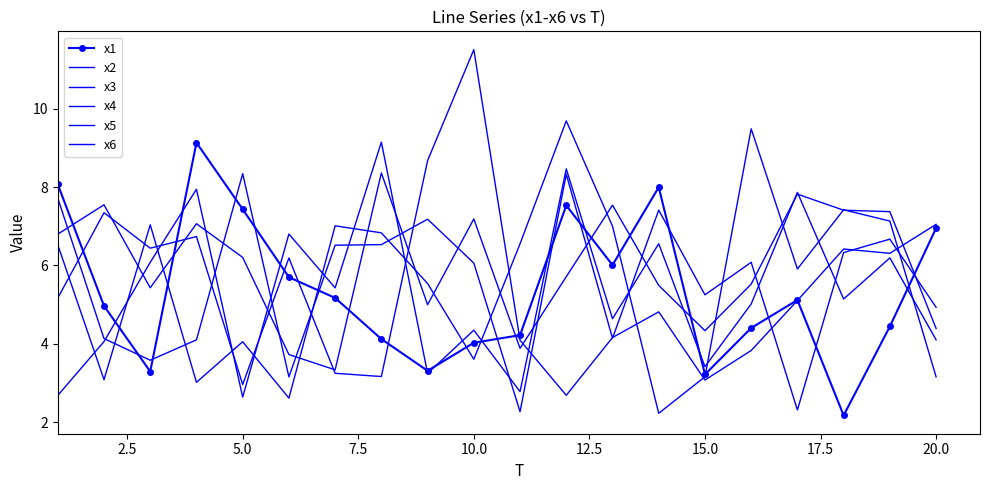

Where is the first local maximum for x4?

2.5